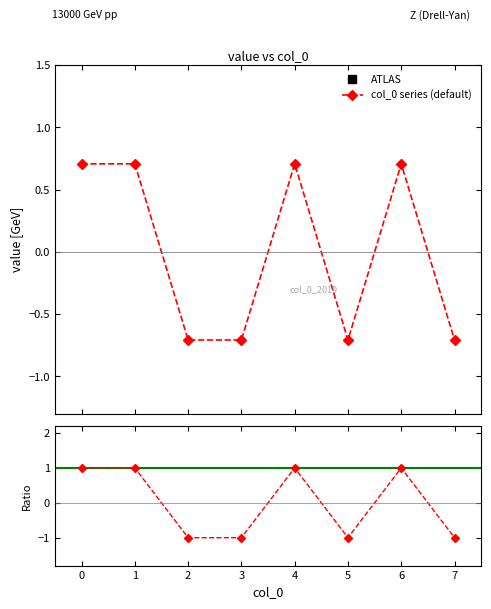

How many values are between 0 and 1?

4